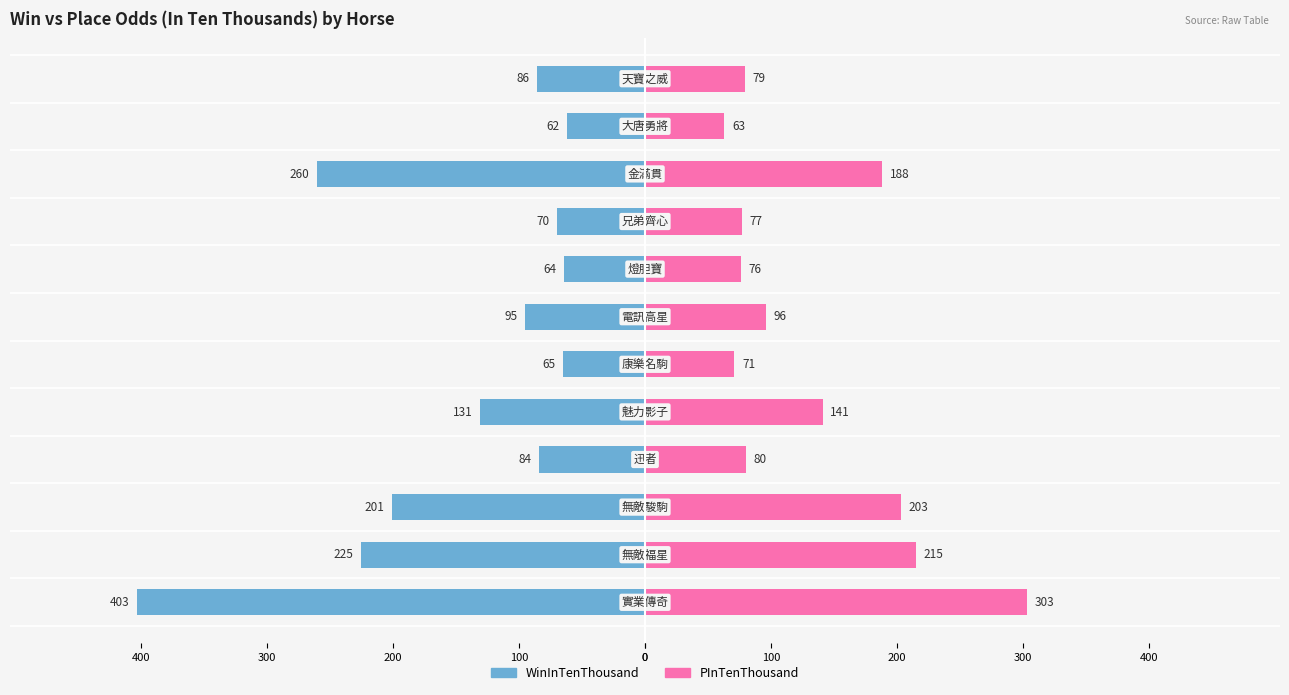

How many values in the PInTenThousand series exceed 96?

5